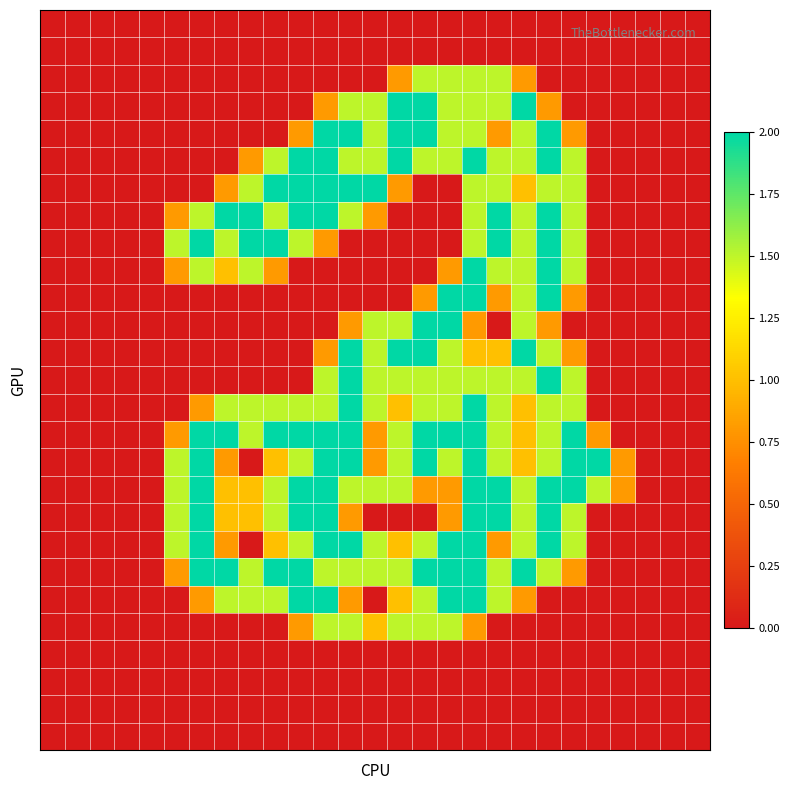

At which category is the sum across all series the highest?

17